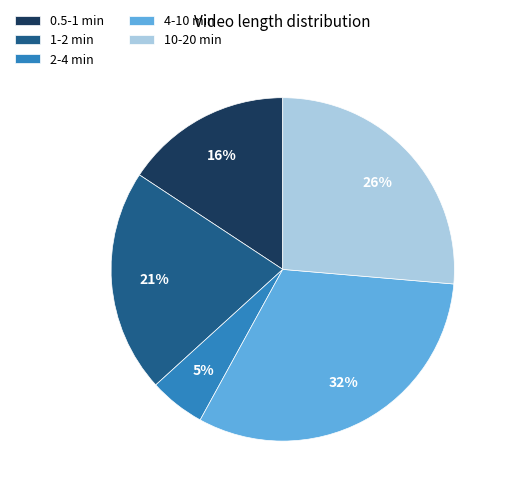

Does any single category account for the majority?

No